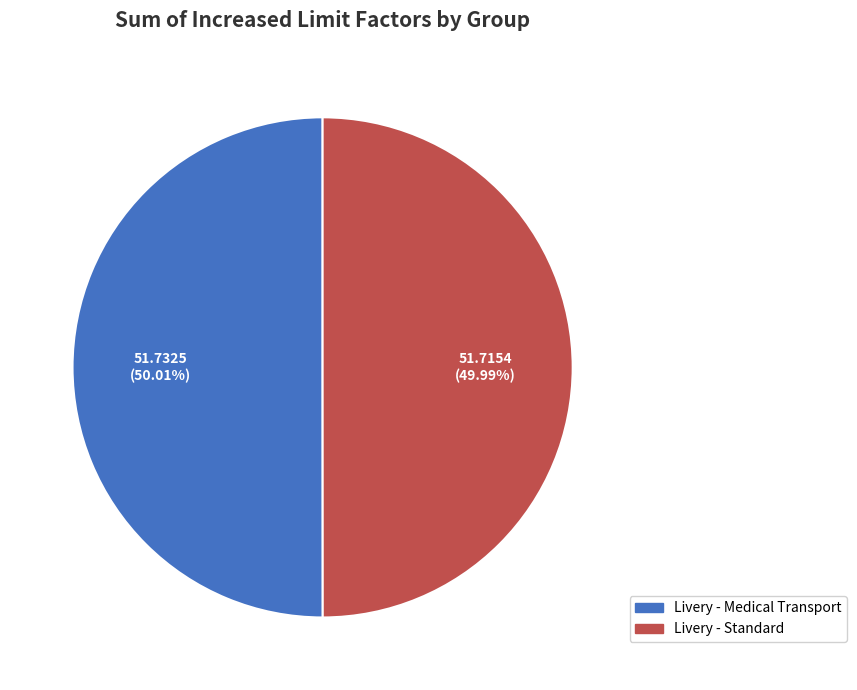

Combined, do Livery - Medical Transport and Livery - Standard account for over 50%?

Yes